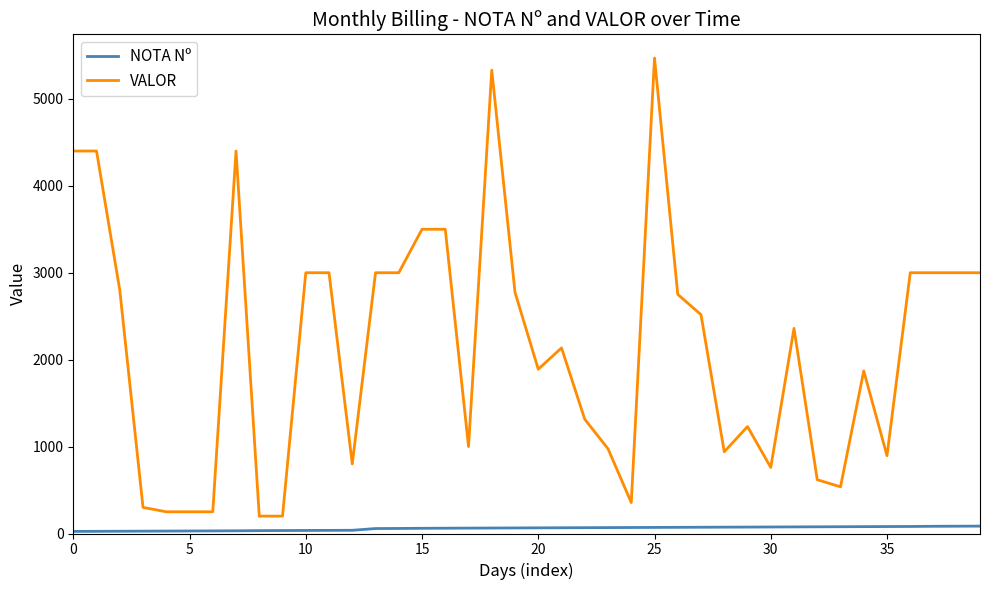

True or false: NOTA Nº and VALOR cross at least once.

False